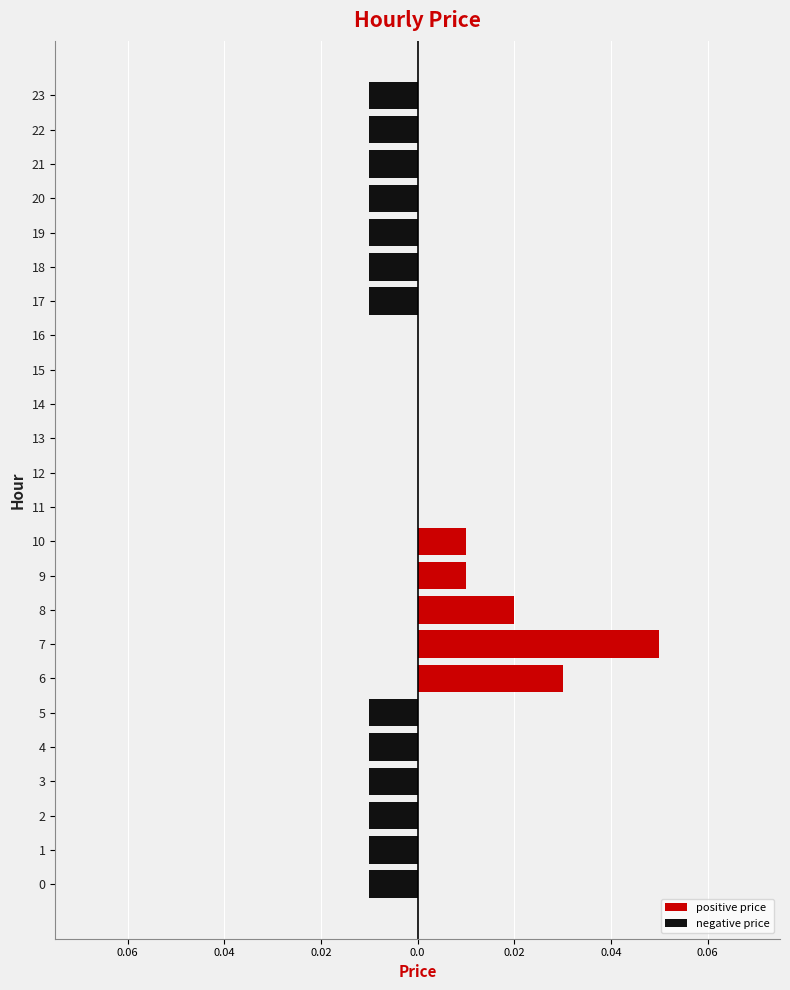

List the series in order of their peak value, lowest first.

negative price, positive price